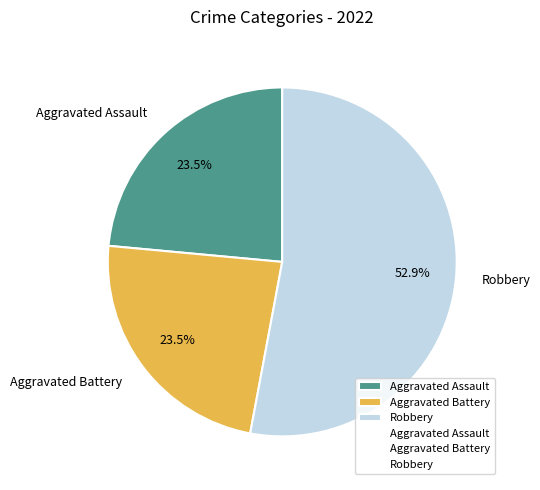

What is the ratio of the value at Aggravated Assault to the value at Aggravated Battery?

1.0